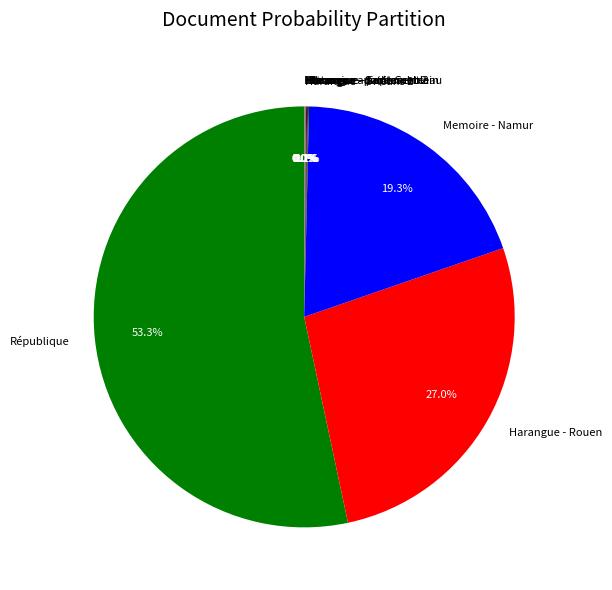

Which category has the biggest portion of the pie?

République